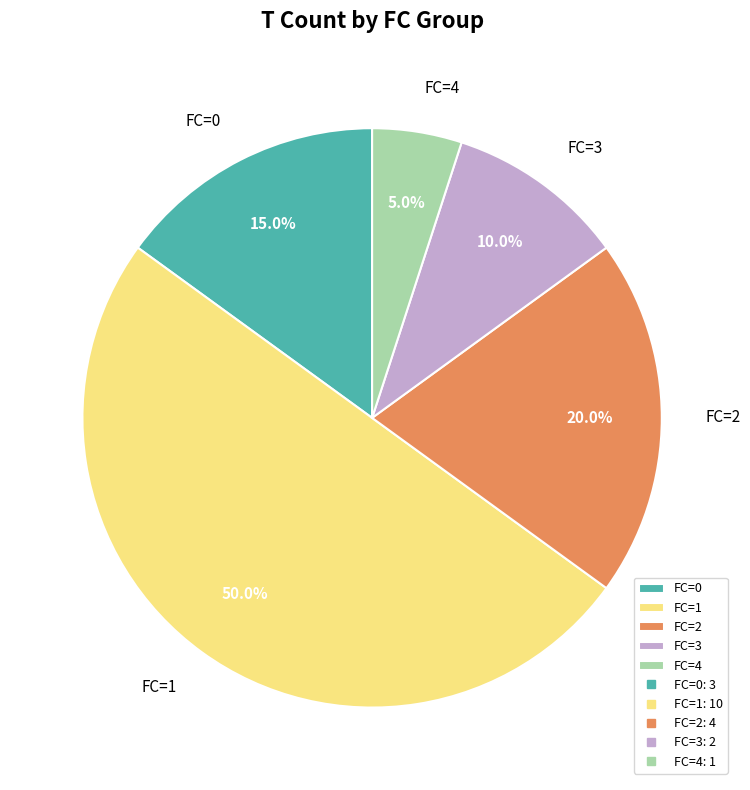

Is FC=3 the majority of the pie?

No